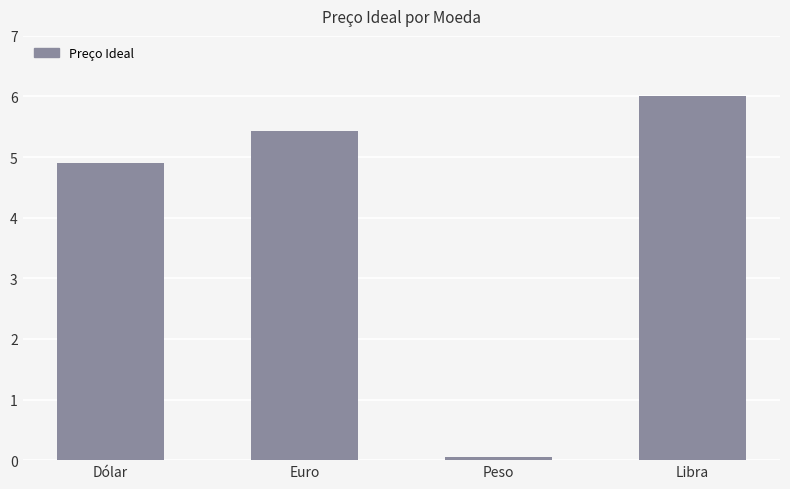

What is the value of the 3rd bar from the left?

0.1